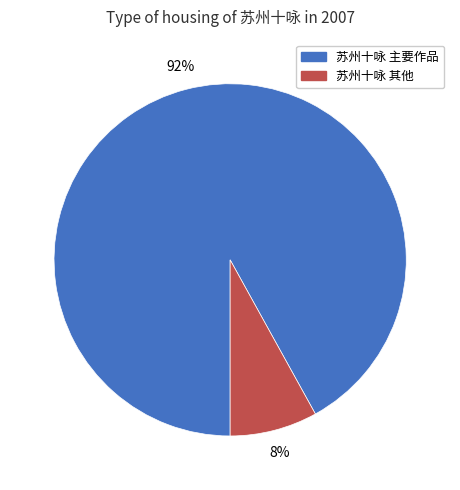

What percentage is the 苏州十咏 其他 slice, to the nearest percent?

8%